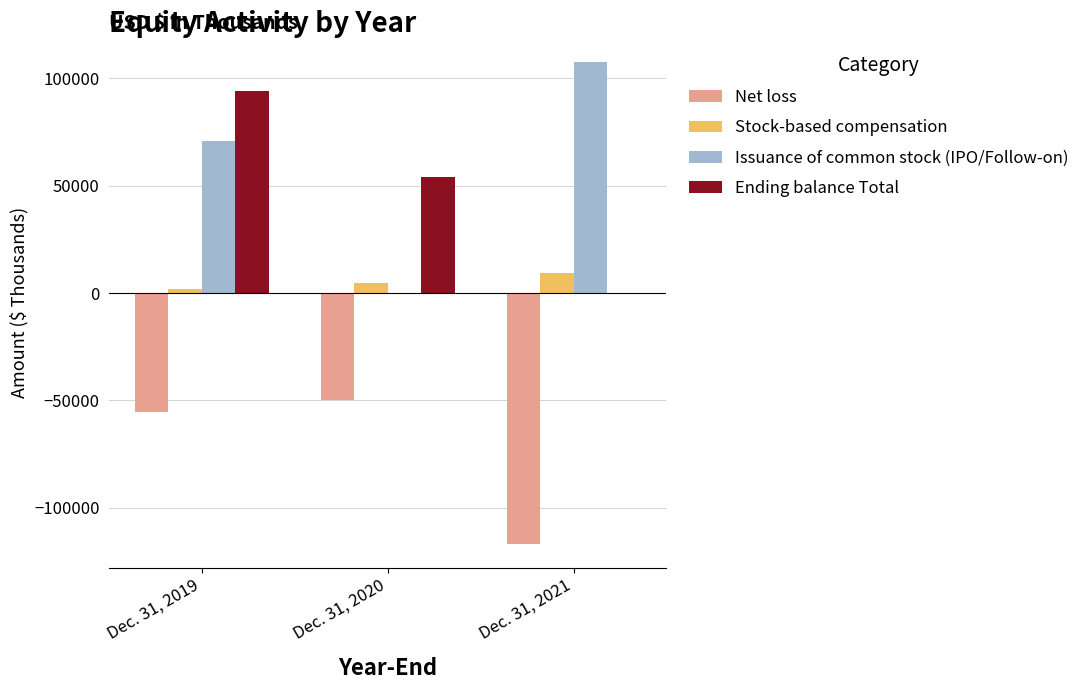

Reading left to right, transcribe all the data shown in this chart.

Net loss: Dec. 31, 2019=-55572	Dec. 31, 2020=-49908	Dec. 31, 2021=-116721
Stock-based compensation: Dec. 31, 2019=2071	Dec. 31, 2020=4860	Dec. 31, 2021=9462
Issuance of common stock (IPO/Follow-on): Dec. 31, 2019=70647	Dec. 31, 2020=0	Dec. 31, 2021=107579
Ending balance Total: Dec. 31, 2019=94220	Dec. 31, 2020=53839	Dec. 31, 2021=0